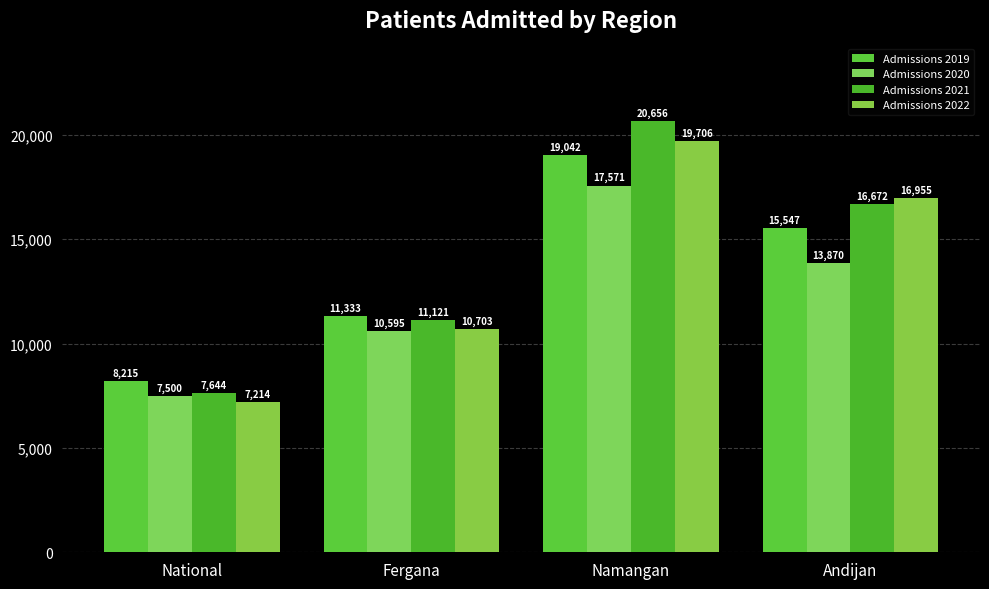

Which series has the largest range (max minus min)?

Admissions 2021